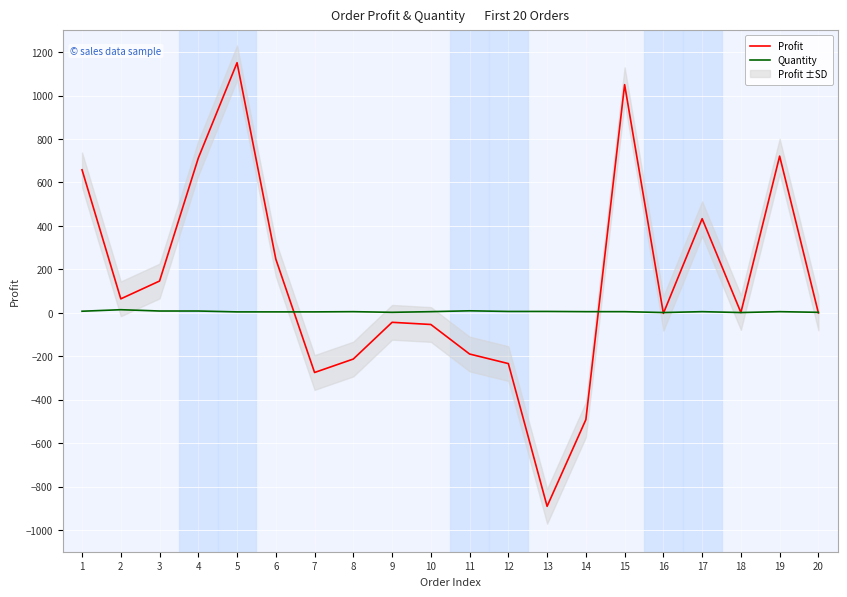

Which series has the largest total across all categories?

Profit